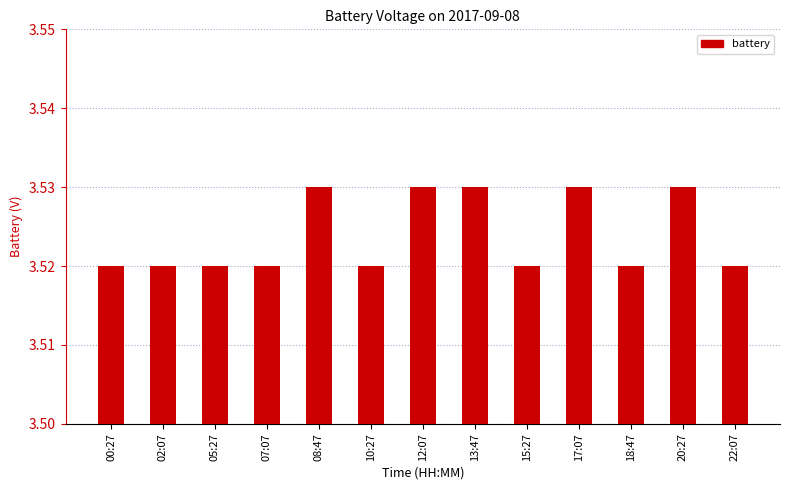

Count the values in the range 3 to 4.

13